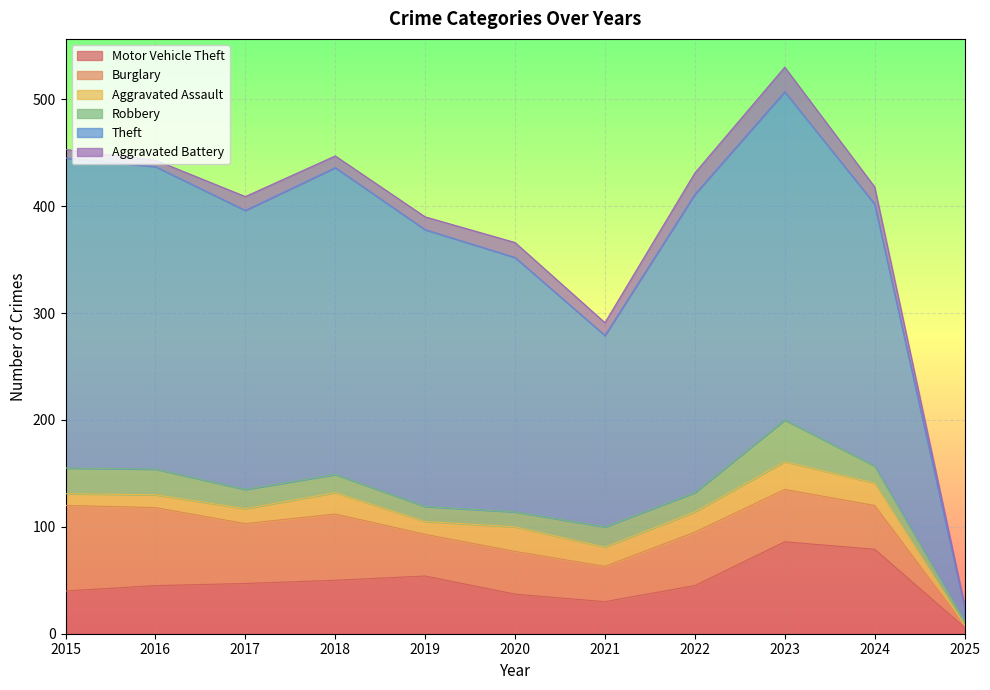

What is the difference between the Aggravated Battery values at 2024 and 2017?

3